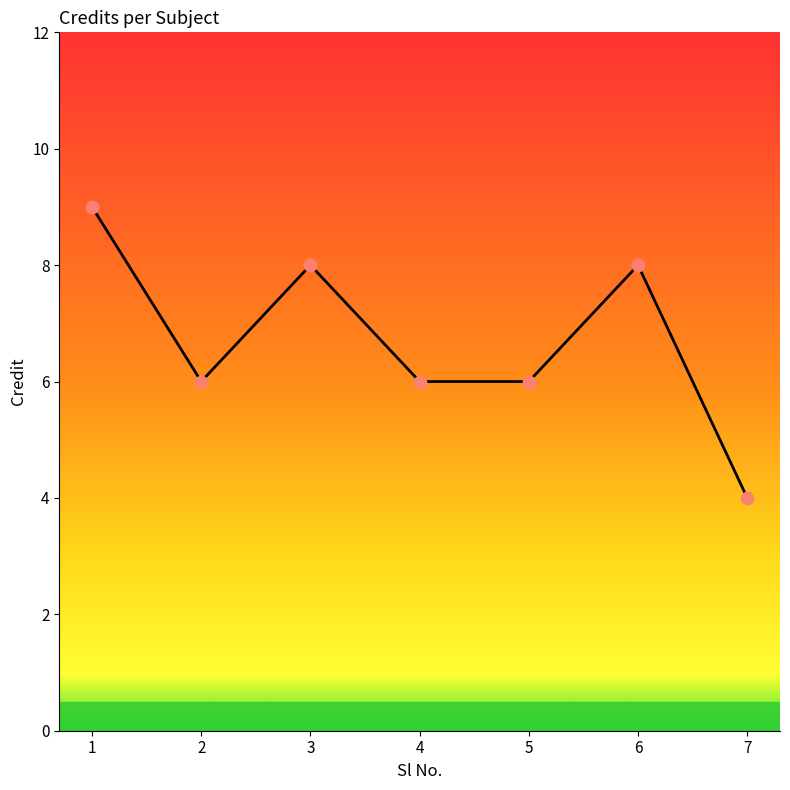

Approximately how many times larger is the value at 7 compared to 2?

0.7